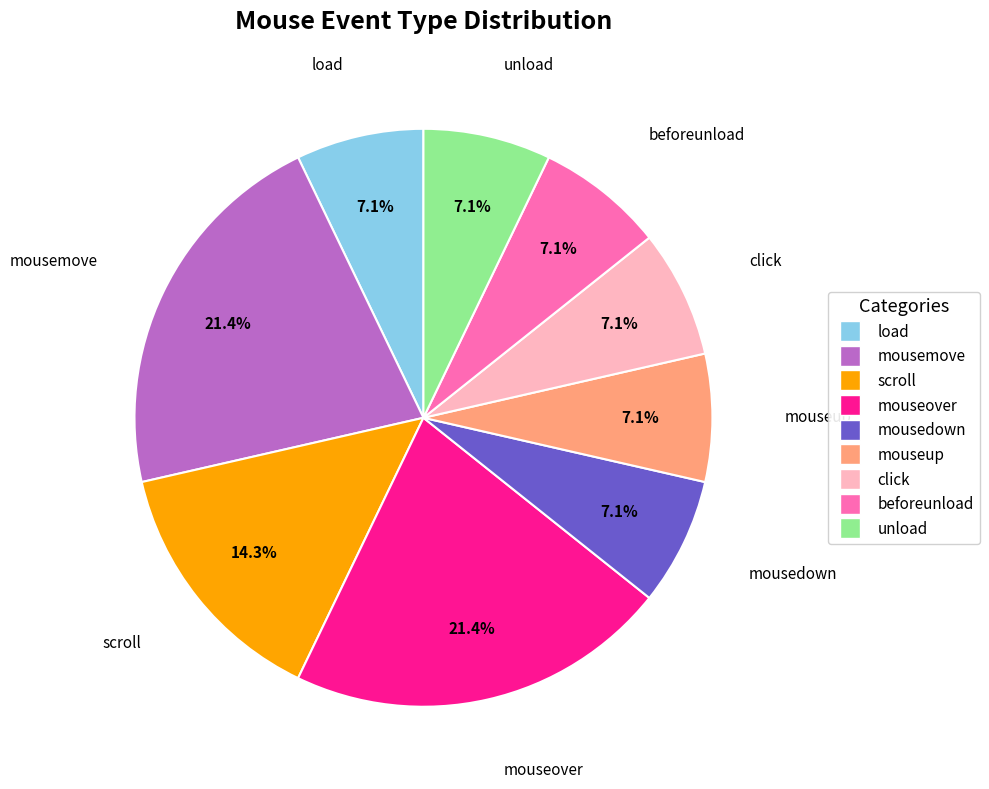

What is the total percentage of beforeunload and mouseover?

28.6%